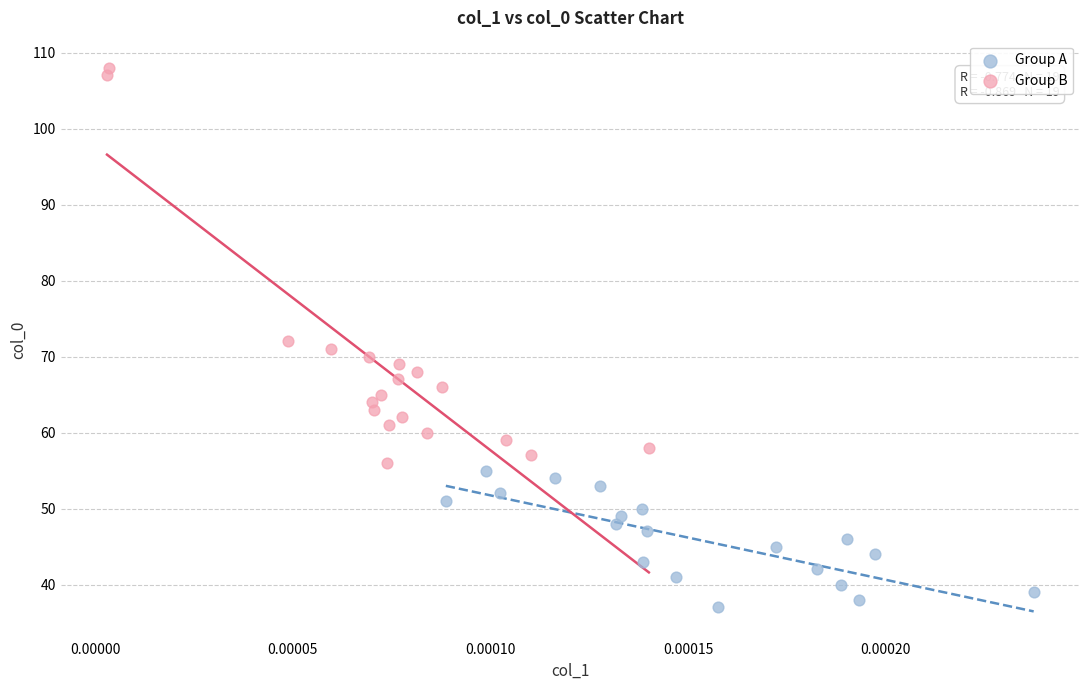

Which series has the largest Y range (max minus min)?

Group B